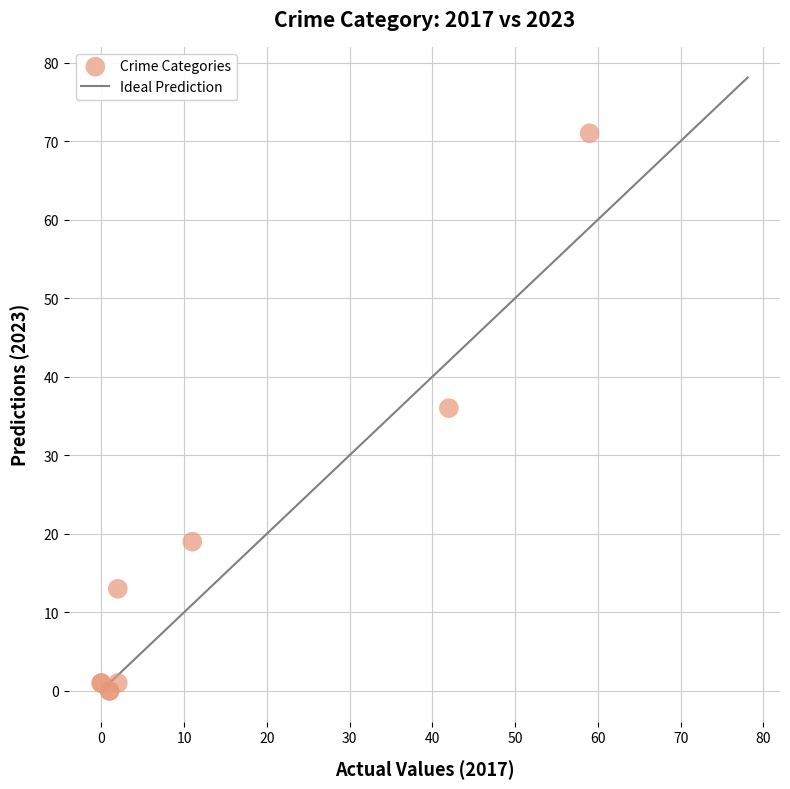

What Y value in the scatter plot is closest to 35?

36